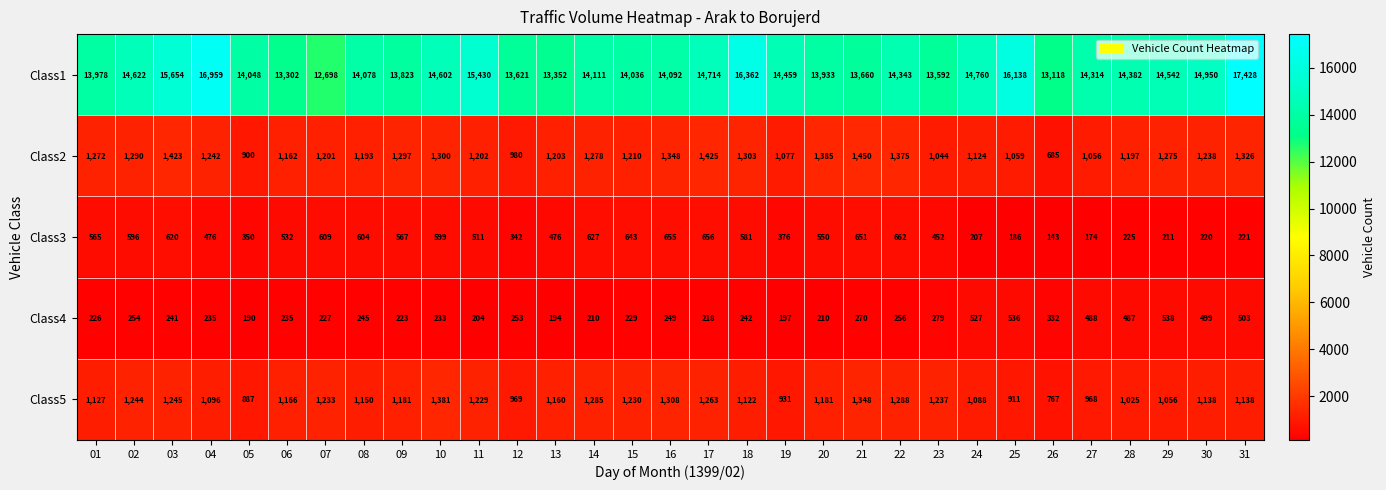

Where is Class1 nearest to the value 15063?

30